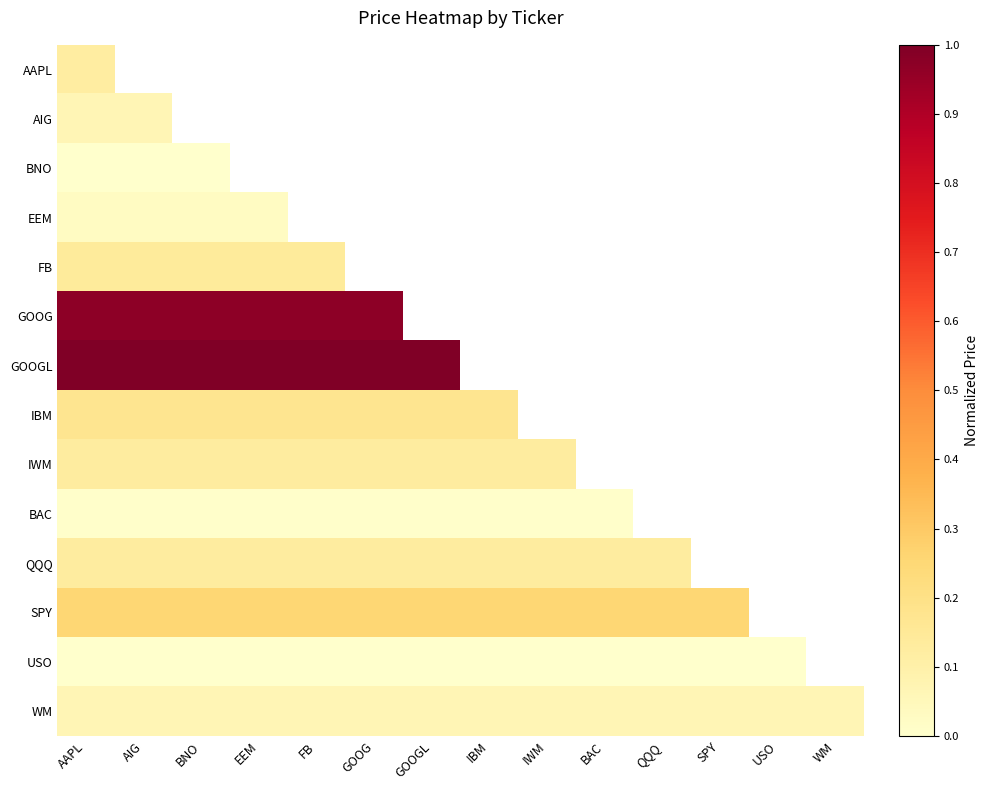

How many distinct data groups are displayed?

14